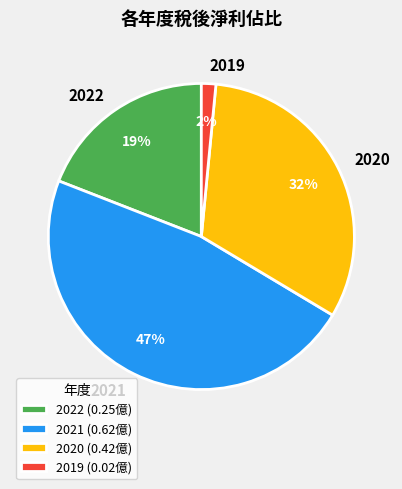

To the nearest percent, what percentage of the pie is 2019?

2%